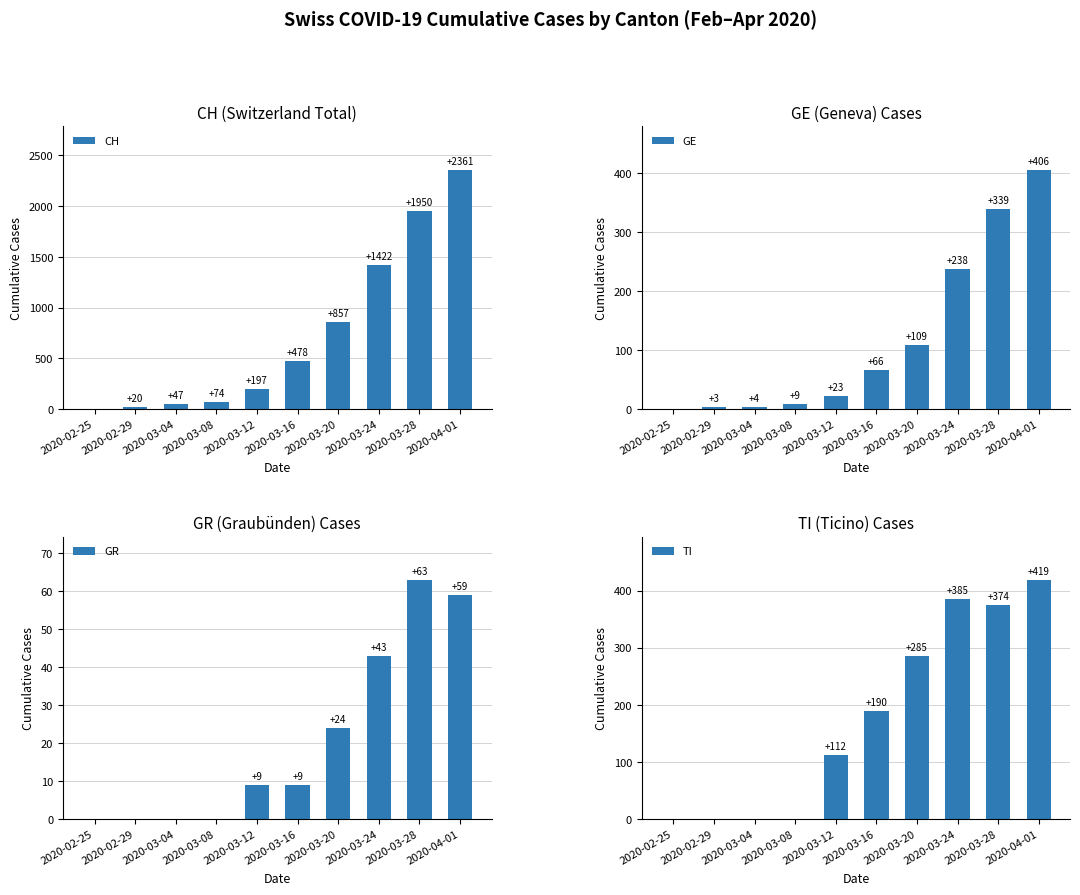

How many bars are there in total?

40